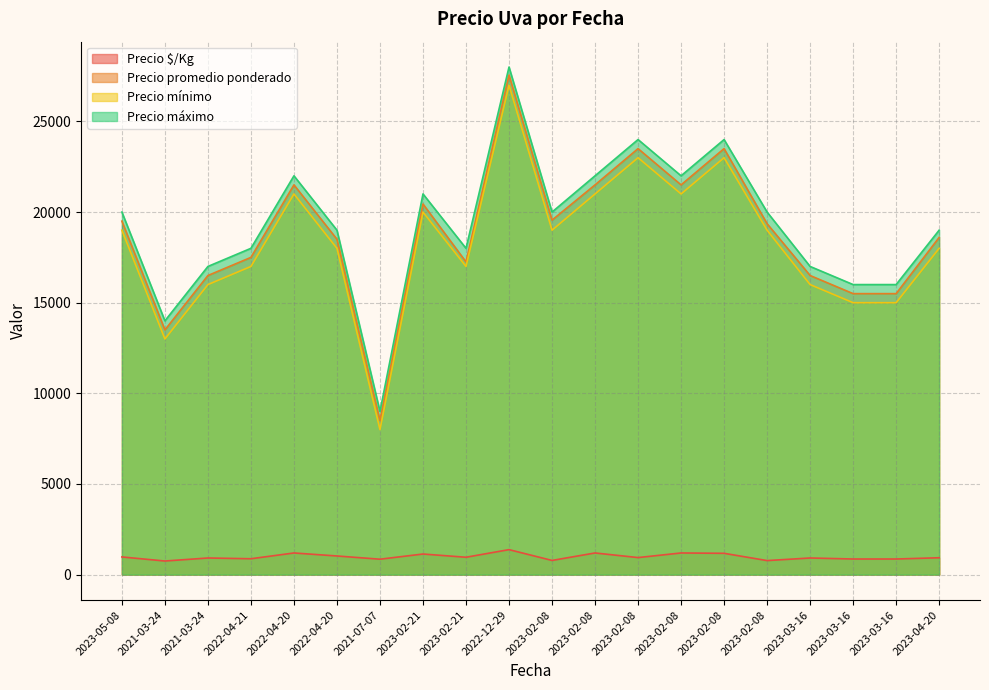

Between 2021-03-24 and 2023-03-16, which series saw the biggest shift?

Precio promedio ponderado